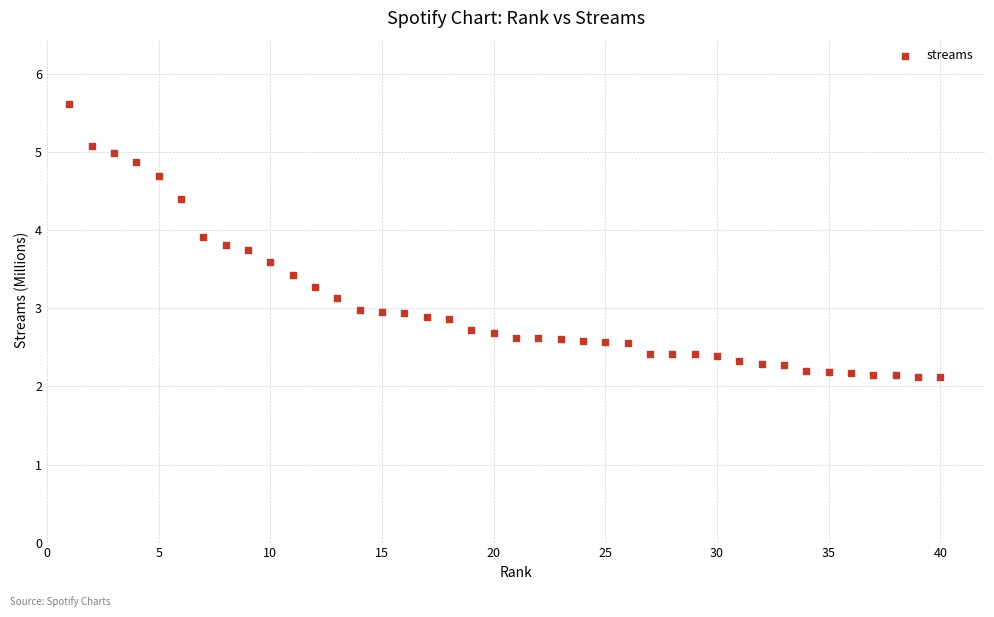

How many data points are displayed?

40